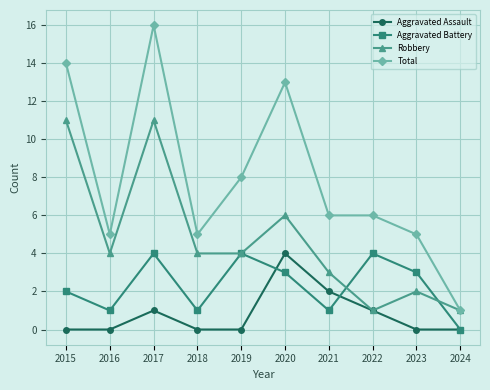

Which series has the largest total across all categories?

Total